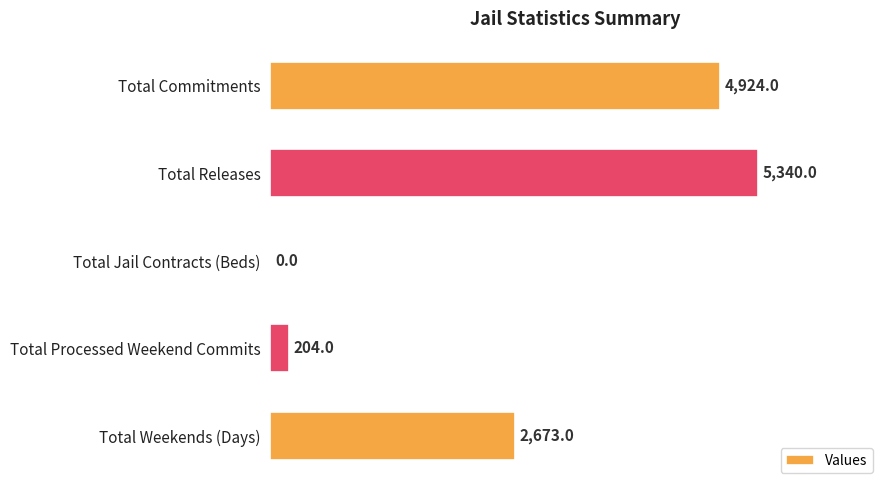

Reading top to bottom, list all the values displayed in this chart.

Total Commitments=4924	Total Releases=5340	Total Jail Contracts (Beds)=0	Total Processed Weekend Commits=204	Total Weekends (Days)=2673